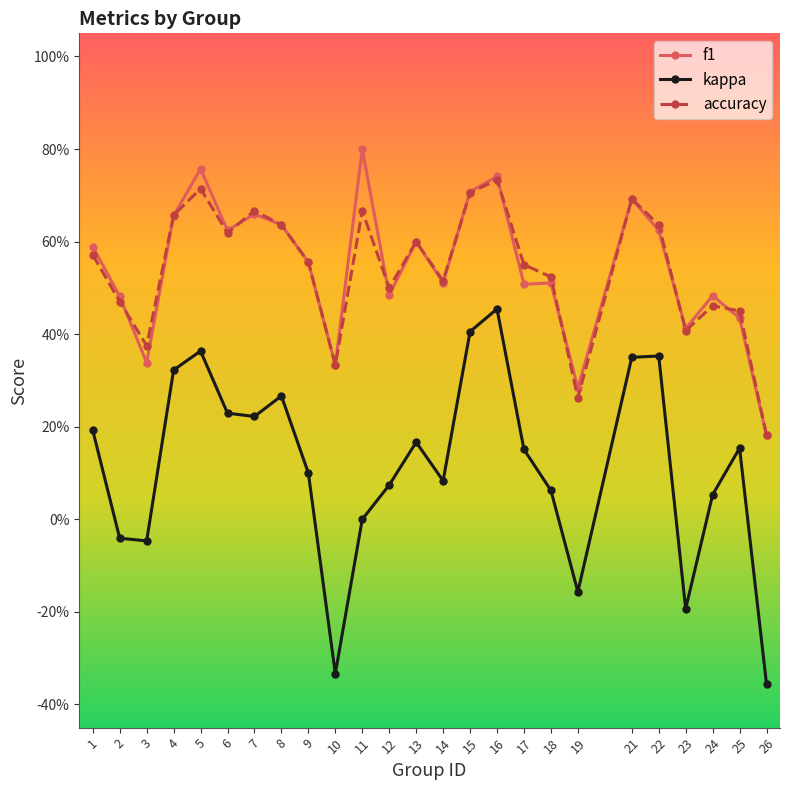

Is it true that kappa equals 0.2 at 7?

True